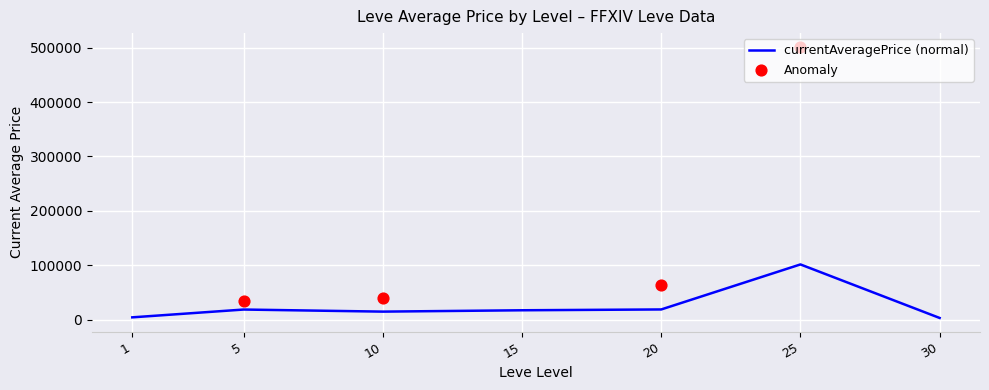

At how many categories does at least one series exceed 303103?

1